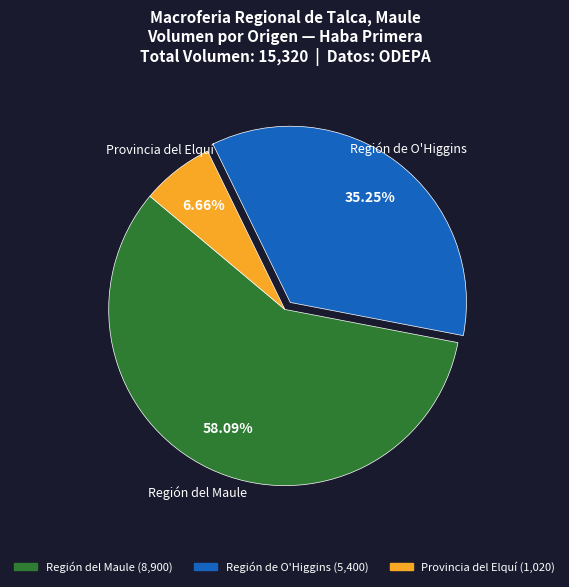

Which category accounts for the majority?

Región del Maule